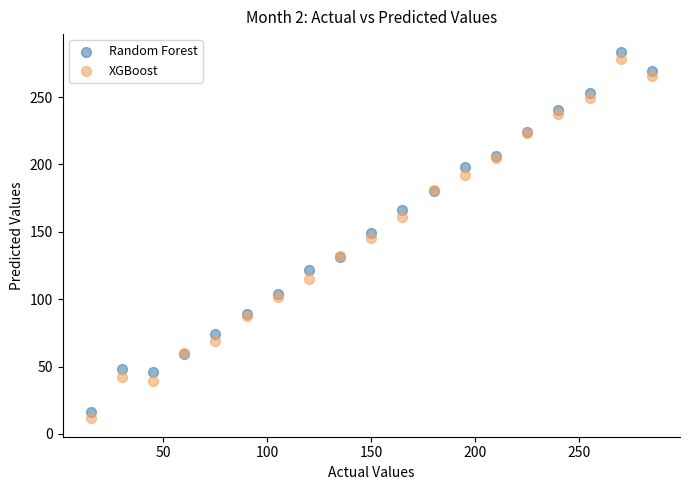

What is the X range (max minus min) for the scatter plot?

270.0